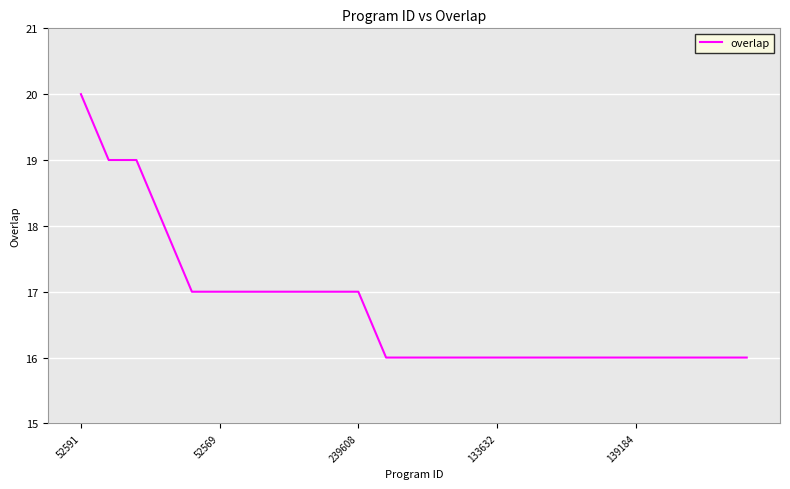

What is the smallest value displayed?

16